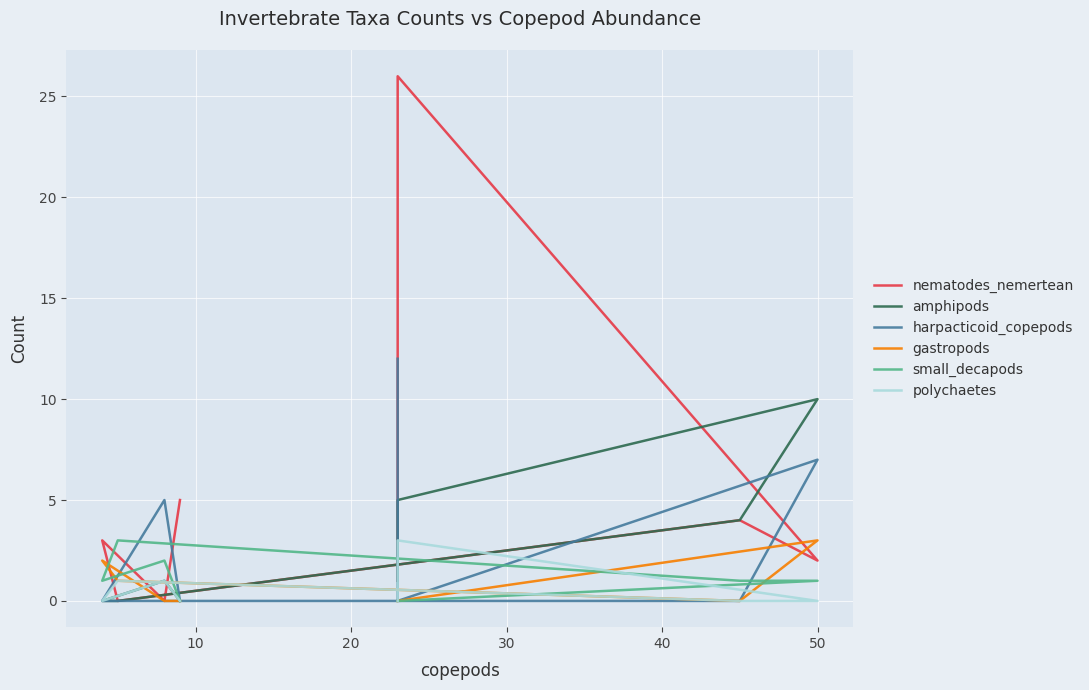

True or false: harpacticoid_copepods has more than 0 interior local peaks.

True